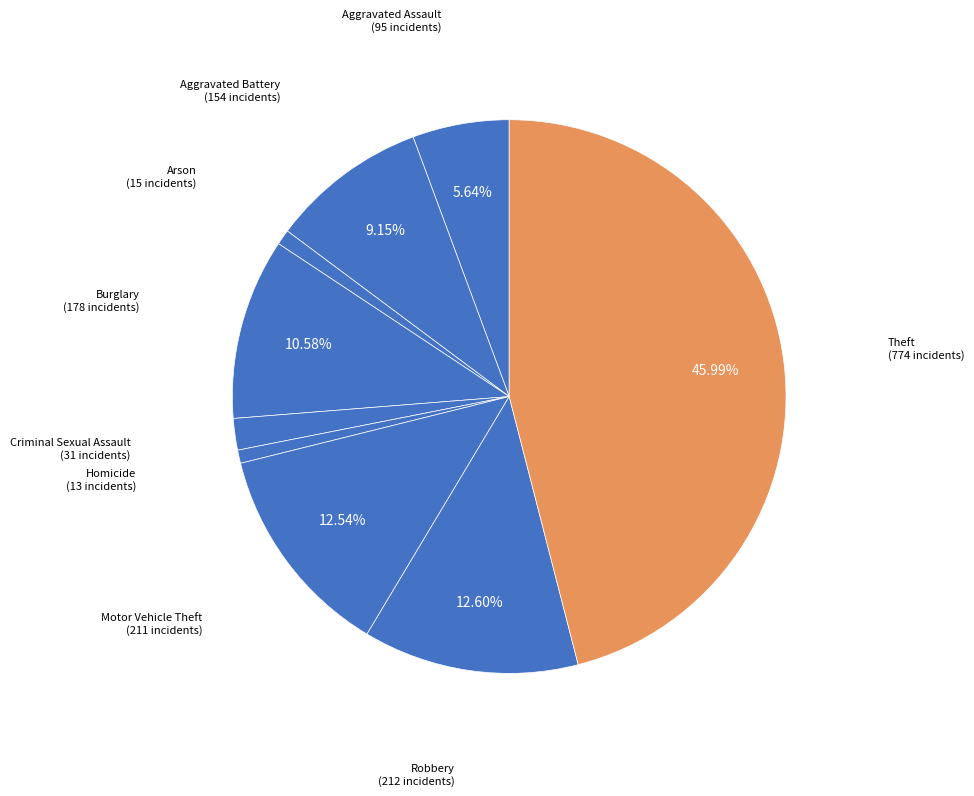

How many segments does this pie chart have?

9